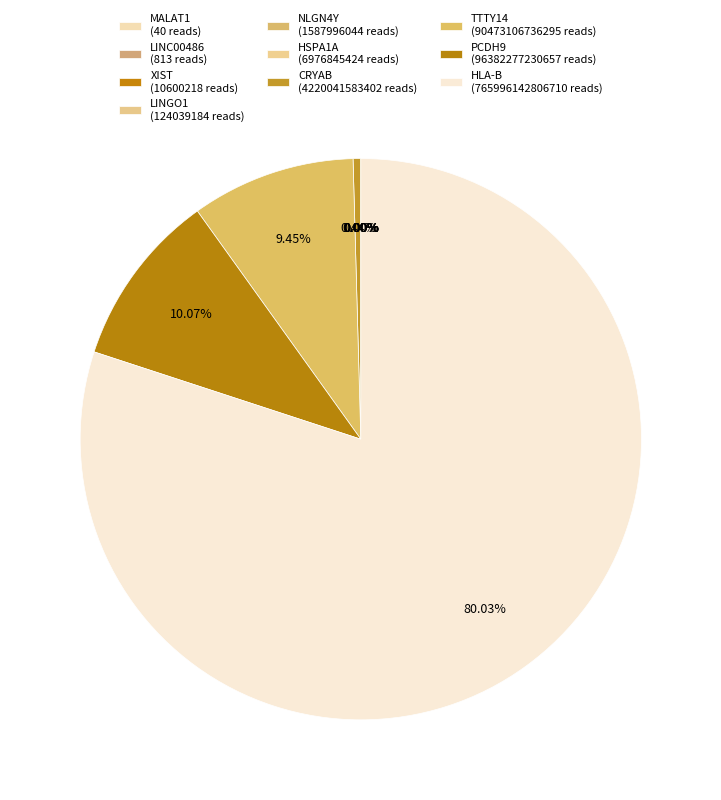

Which category has the biggest portion of the pie?

HLA-B